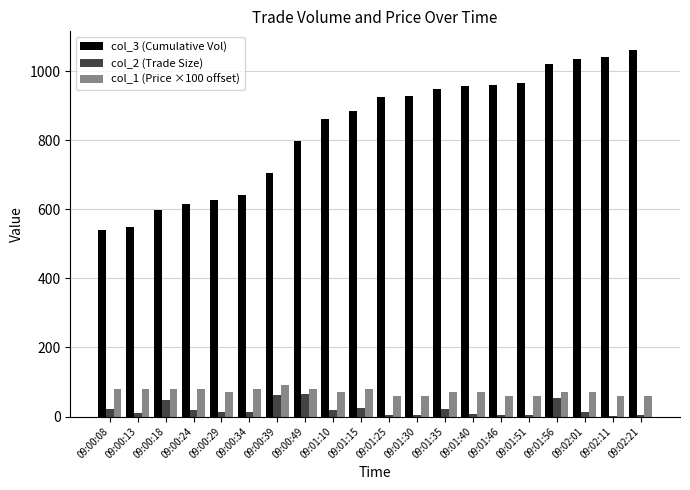

Which series has the largest total across all categories?

col_3 (Cumulative Vol)